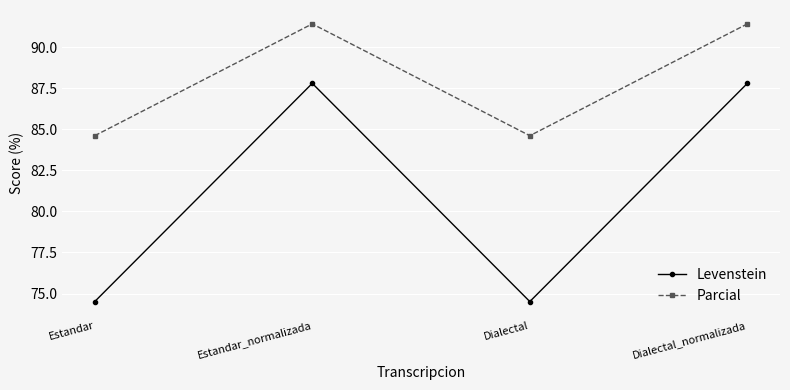

What is the difference between the second highest and second lowest values in the Levenstein series?

13.3